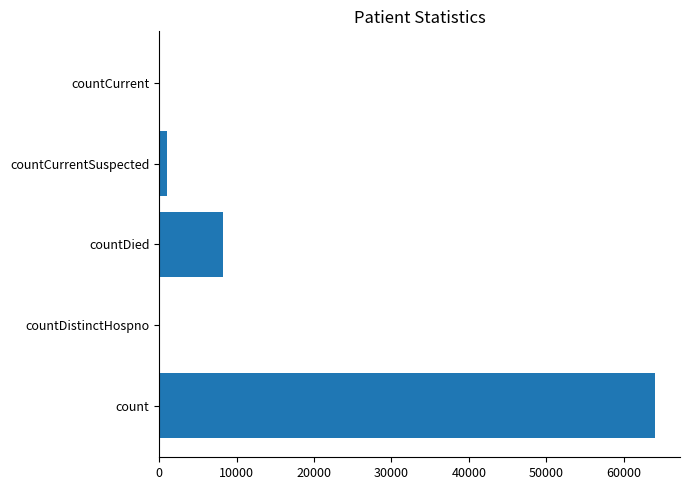

Reading bottom to top, transcribe all the data shown in this chart.

count=64056	countDistinctHospno=0	countDied=8297	countCurrentSuspected=1054	countCurrent=0